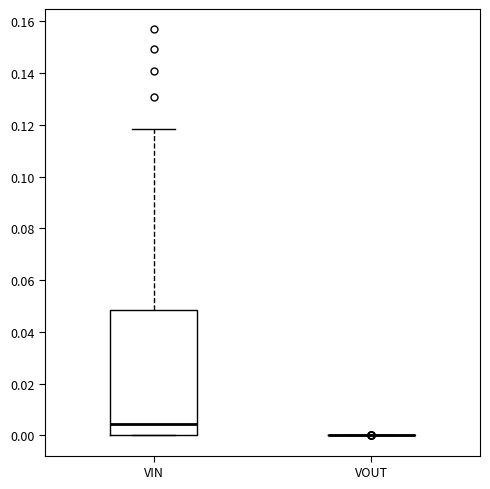

Where does the median line of the box for VIN sit on the y-axis? The values are not printed on the chart, so give them approximately, as read against the axis.

0.004